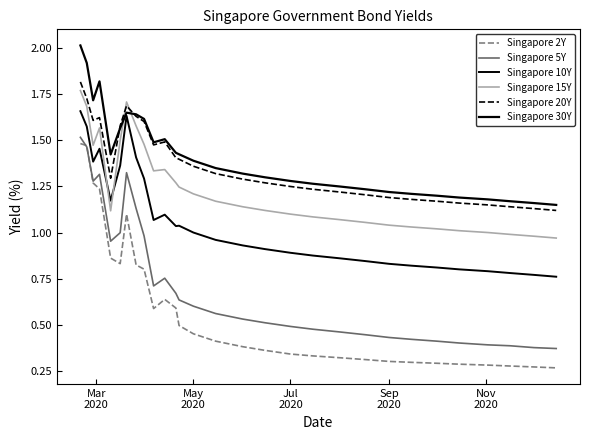

What is the minimum value shown in the chart?

0.3